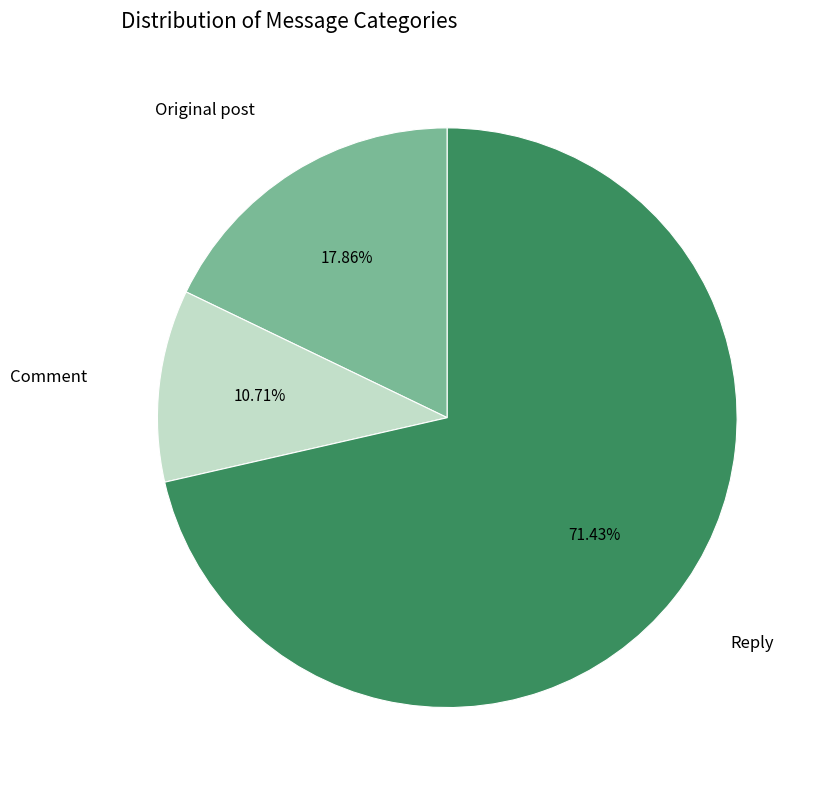

What portion of the pie excludes Original post?

82.1%